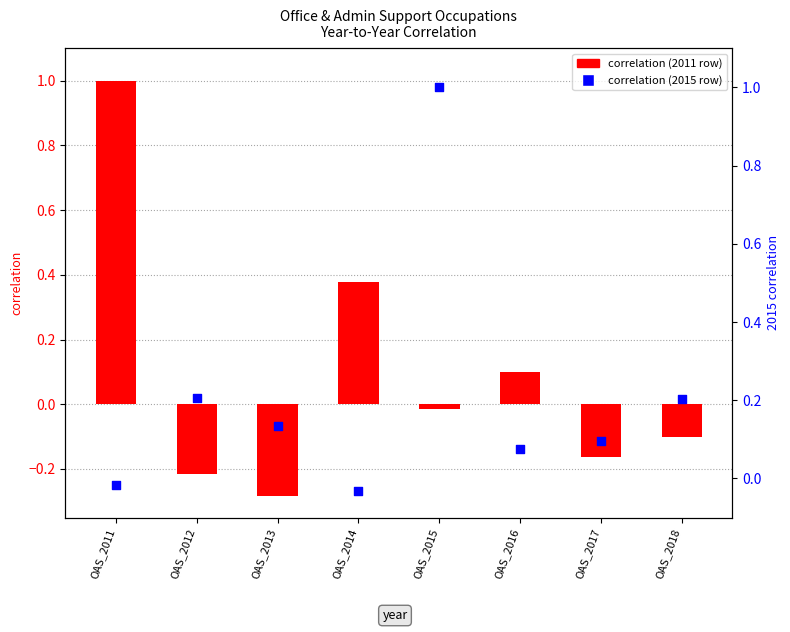

Is the value of correlation (2011 row) at OAS_2016 greater than the value of correlation (2015 row) at OAS_2014?

Yes